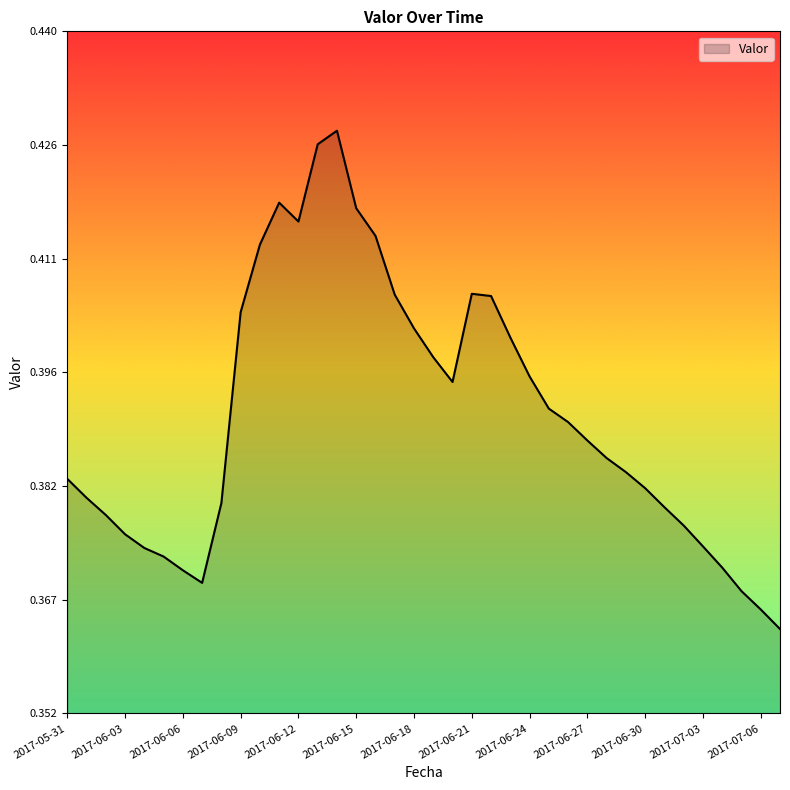

List the labels in order of value, smallest first.

2017-07-07, 2017-07-06, 2017-07-05, 2017-06-07, 2017-06-06, 2017-07-04, 2017-06-05, 2017-06-04, 2017-07-03, 2017-06-03, 2017-07-02, 2017-06-02, 2017-07-01, 2017-06-08, 2017-06-01, 2017-06-30, 2017-05-31, 2017-06-29, 2017-06-28, 2017-06-27, 2017-06-26, 2017-06-25, 2017-06-20, 2017-06-24, 2017-06-19, 2017-06-23, 2017-06-18, 2017-06-09, 2017-06-22, 2017-06-17, 2017-06-21, 2017-06-10, 2017-06-16, 2017-06-12, 2017-06-15, 2017-06-11, 2017-06-13, 2017-06-14